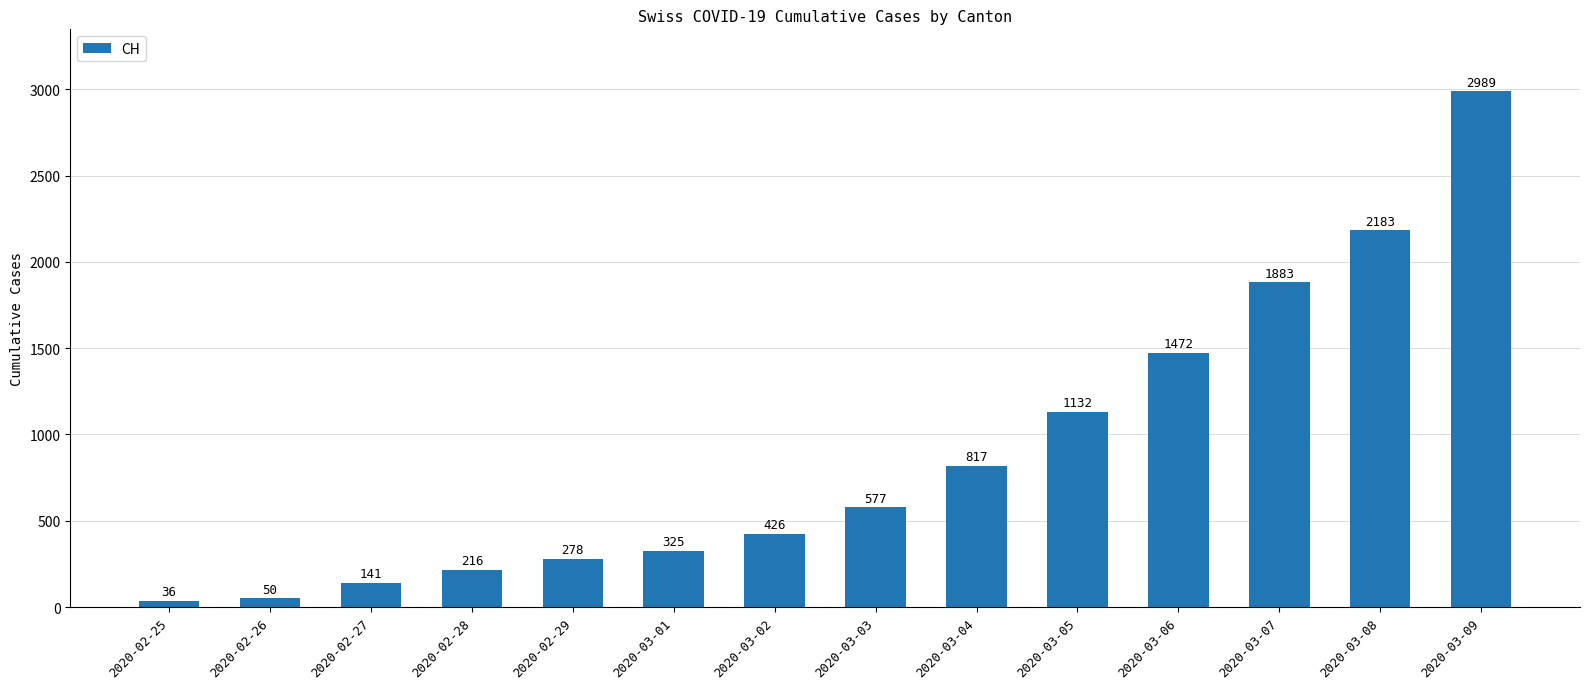

Does the chart contain any negative values?

No